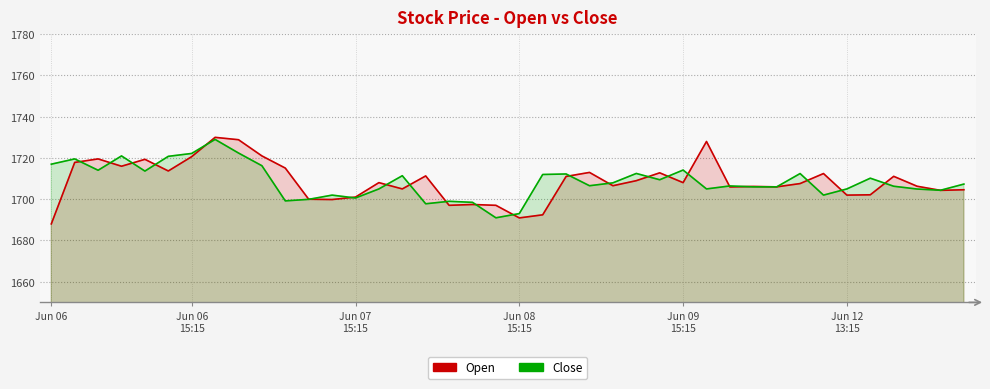

At which category does the chart reach its peak across all series?

2023-06-07 09:15